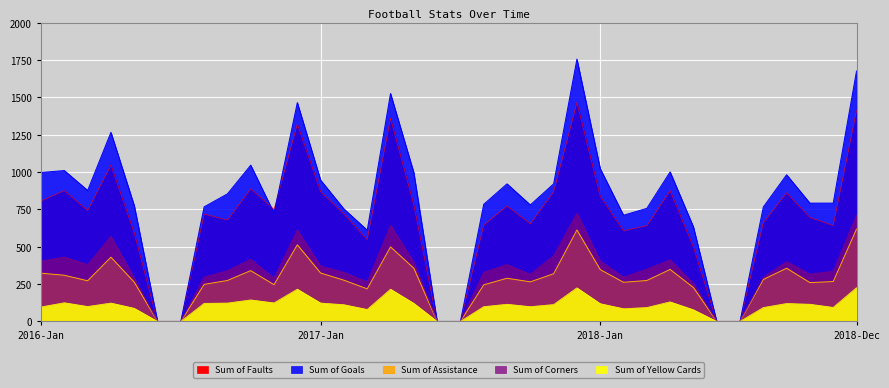

What is the label of the 28th point from the right?

2016-9